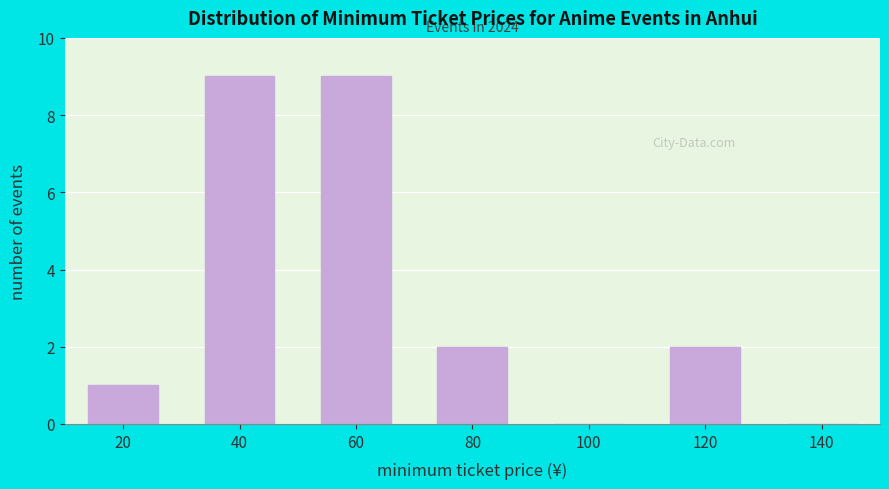

Reading right to left, extract all data points from this chart.

140=0	120=2	100=0	80=2	60=9	40=9	20=1